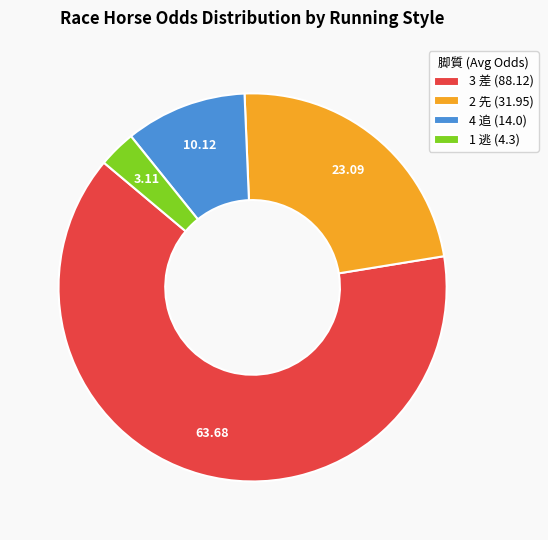

How many slices are in this pie chart?

4